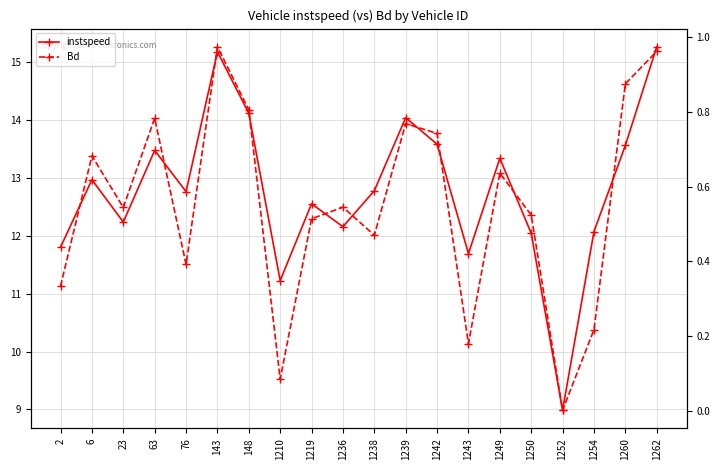

At which category does instspeed reach its first local peak?

6